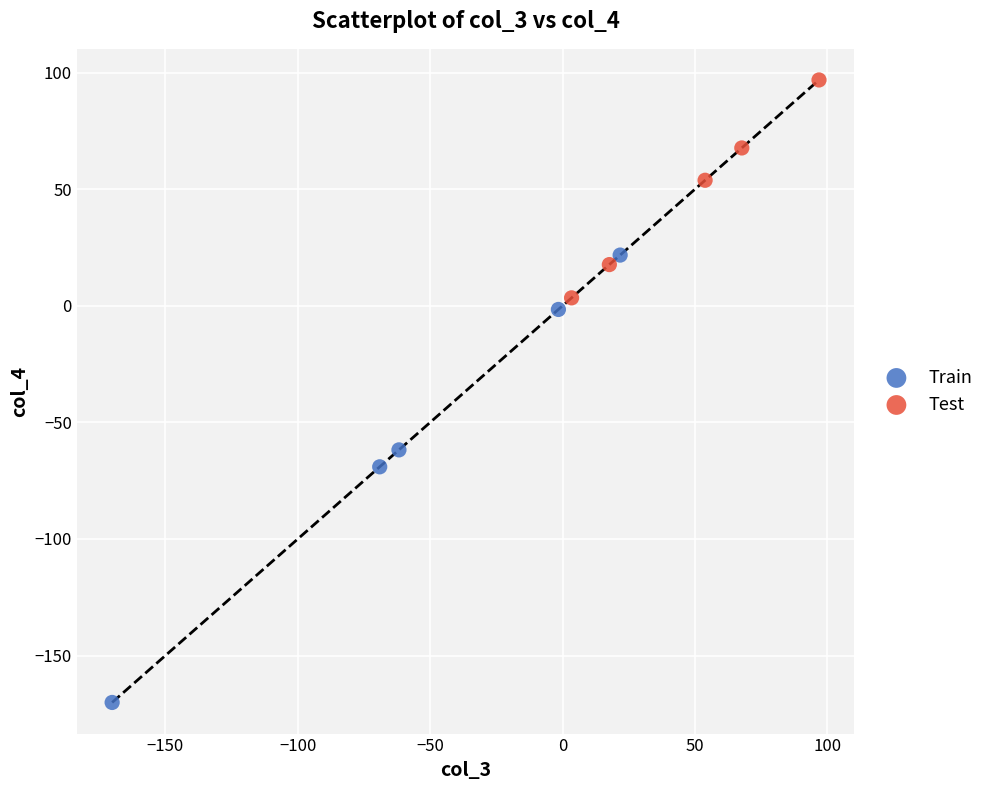

Which series contains the highest Y value?

Test